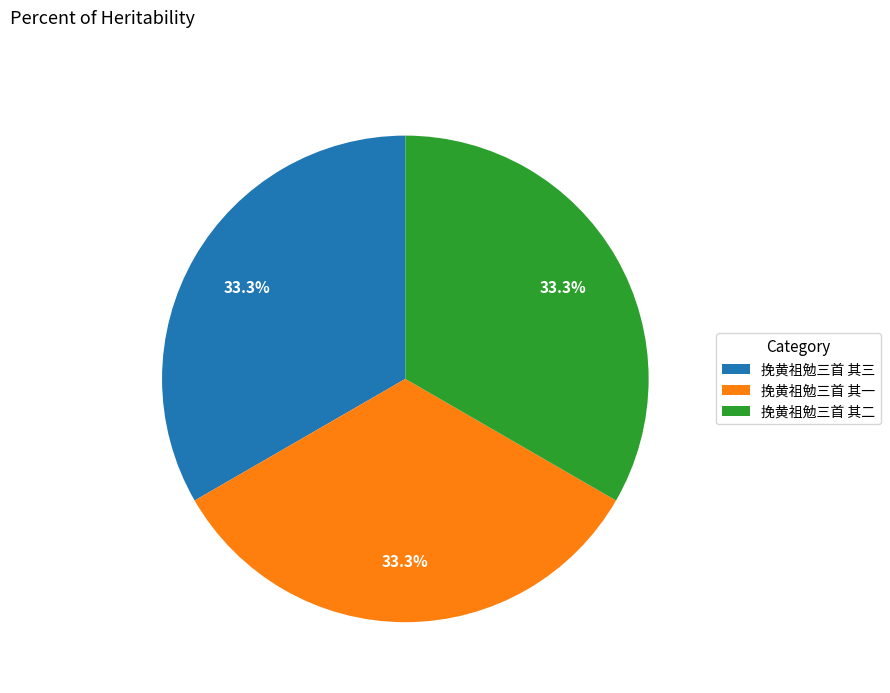

Is there any slice that represents more than half of the pie?

No